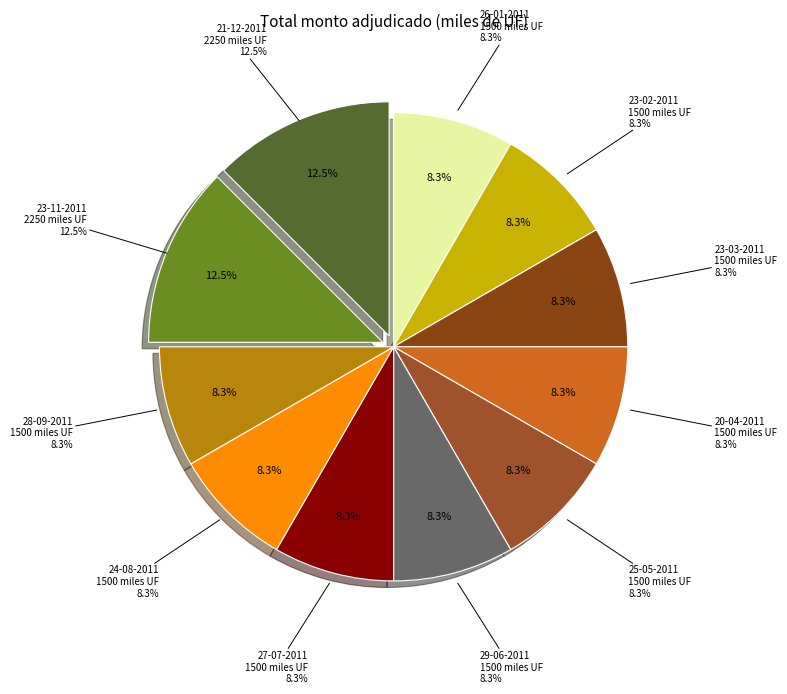

To the nearest percent, what is the difference between the largest and smallest slice percentages?

4%